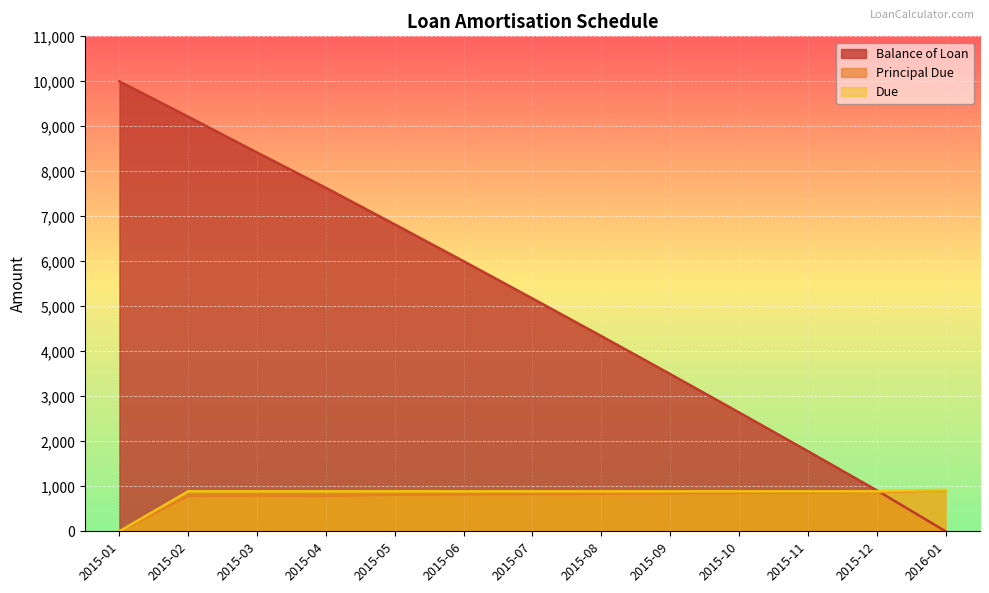

What is the average value of the Due series?

821.9